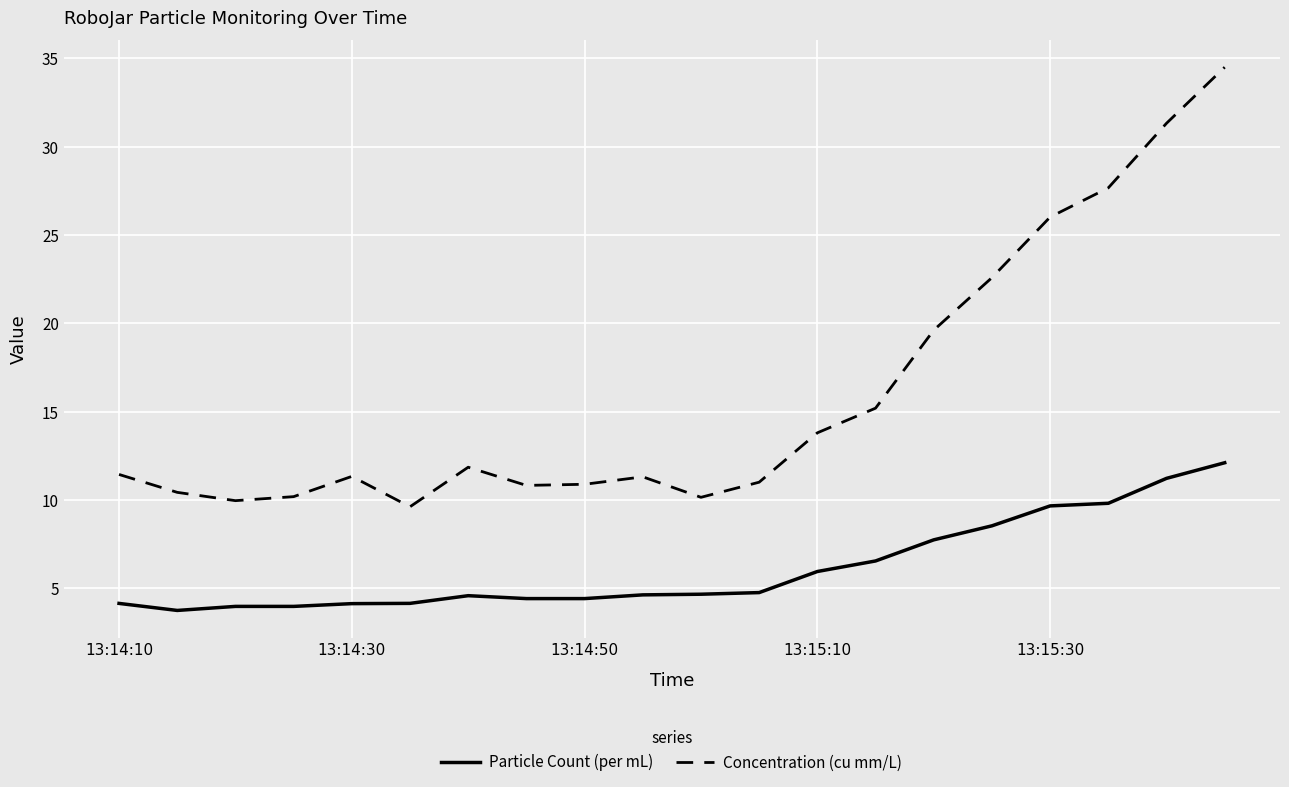

What is the difference between the maximum and minimum values in the Concentration (cu mm/L) series?

24.9